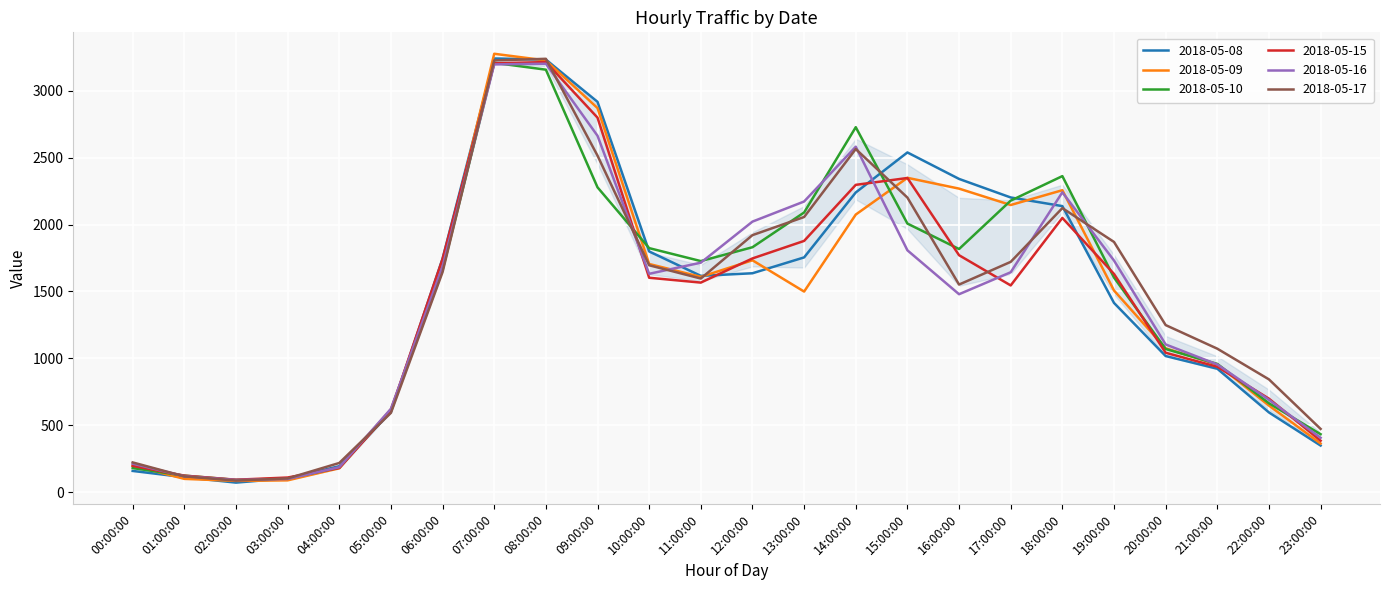

True or false: 2018-05-15 has more than 2 interior local peaks.

True